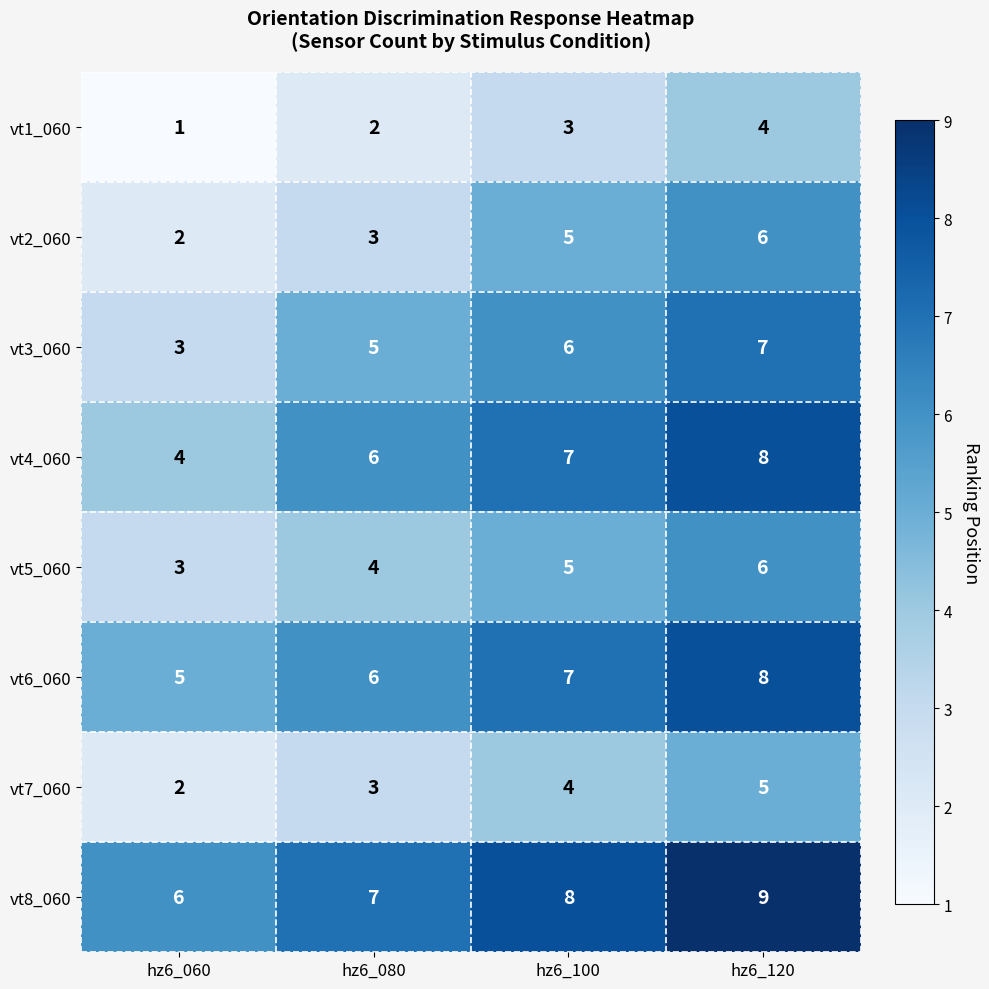

Is the value of vt8_060 at hz6_080 greater than the value of vt4_060 at hz6_060?

Yes